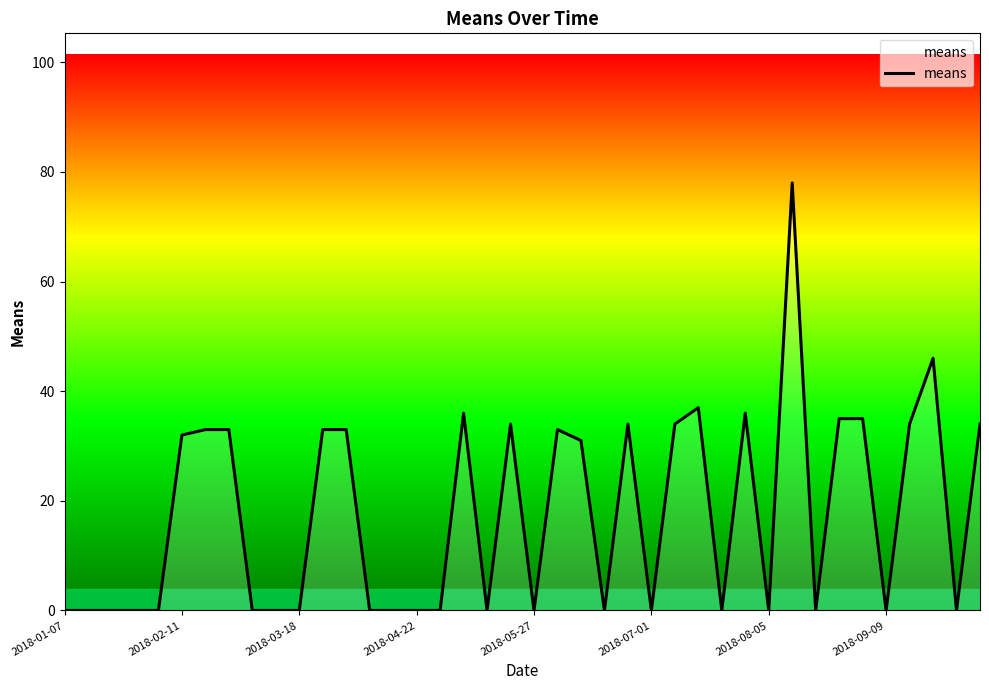

What is the difference between the maximum and minimum values?

78